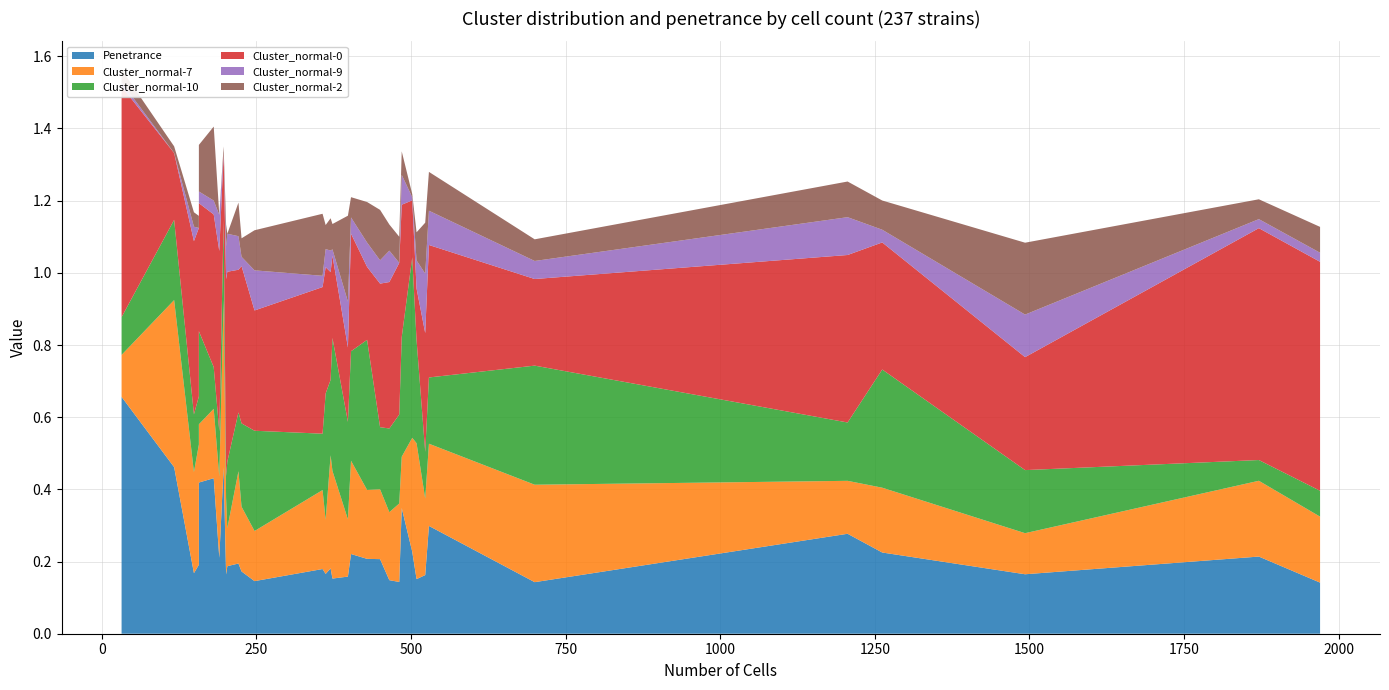

Reading left to right, extract all data points from this chart.

Penetrance: 0.7	0.5	0.2	0.2	0.4	0.4	0.2	0.5	0.2	0.2	0.2	0.2	0.1	0.2	0.2	0.2	0.2	0.2	0.2	0.2	0.2	0.1	0.1	0.3	0.2	0.2	0.2	0.3	0.1	0.3	0.2	0.2	0.2	0.1
Cluster_normal-7: 0.1	0.5	0.3	0.3	0.2	0.2	0.2	0.5	0.2	0.1	0.3	0.2	0.1	0.2	0.1	0.3	0.3	0.2	0.3	0.2	0.2	0.2	0.2	0.1	0.3	0.4	0.2	0.2	0.3	0.1	0.2	0.1	0.2	0.2
Cluster_normal-10: 0.1	0.2	0.1	0.2	0.3	0.1	0.1	0.2	0.1	0.2	0.2	0.2	0.3	0.2	0.3	0.2	0.4	0.3	0.3	0.4	0.2	0.2	0.2	0.3	0.5	0.3	0.1	0.2	0.3	0.2	0.3	0.2	0.1	0.1
Cluster_normal-0: 0.6	0.2	0.5	0.5	0.4	0.4	0.5	0.2	0.5	0.5	0.4	0.4	0.3	0.4	0.3	0.3	0.2	0.2	0.3	0.2	0.4	0.4	0.4	0.4	0.2	0.1	0.3	0.4	0.2	0.5	0.4	0.3	0.6	0.6
Cluster_normal-9: 0.0	0.0	0.0	0.0	0.0	0.0	0.1	0.0	0.1	0.1	0.1	0.0	0.1	0.0	0.1	0.1	0.0	0.1	0.0	0.1	0.1	0.1	0.0	0.1	0.0	0.1	0.2	0.1	0.1	0.1	0.0	0.1	0.0	0.0
Cluster_normal-2: 0.0	0.0	0.0	0.0	0.1	0.2	0.0	0.0	0.1	0.0	0.1	0.1	0.1	0.2	0.1	0.1	0.1	0.2	0.1	0.1	0.1	0.1	0.1	0.1	0.0	0.1	0.1	0.1	0.1	0.1	0.1	0.2	0.1	0.1